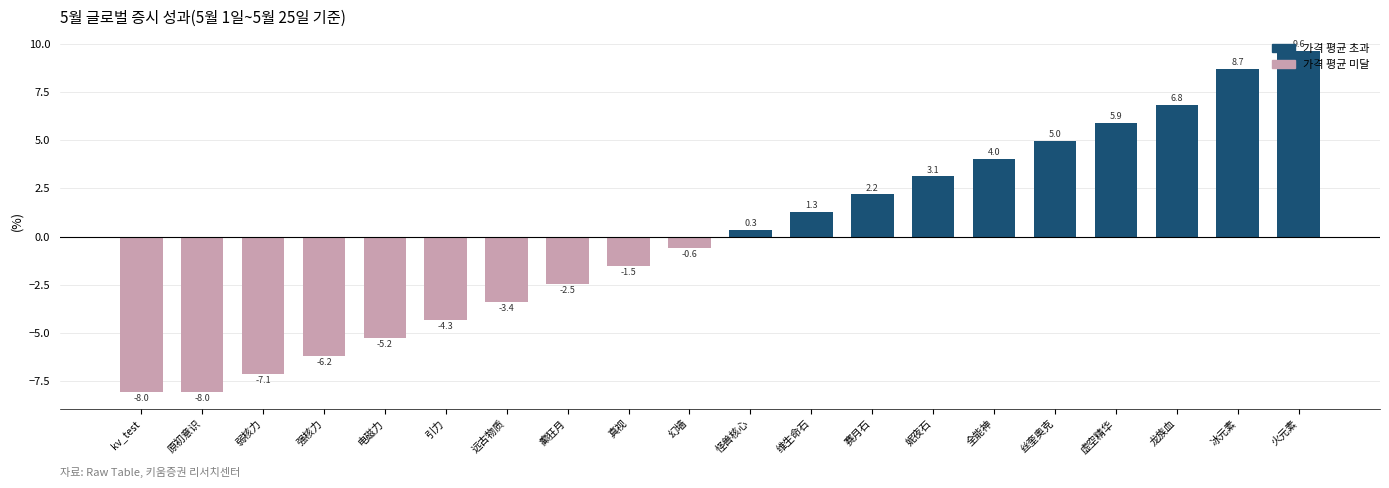

Are the bars horizontal?

No